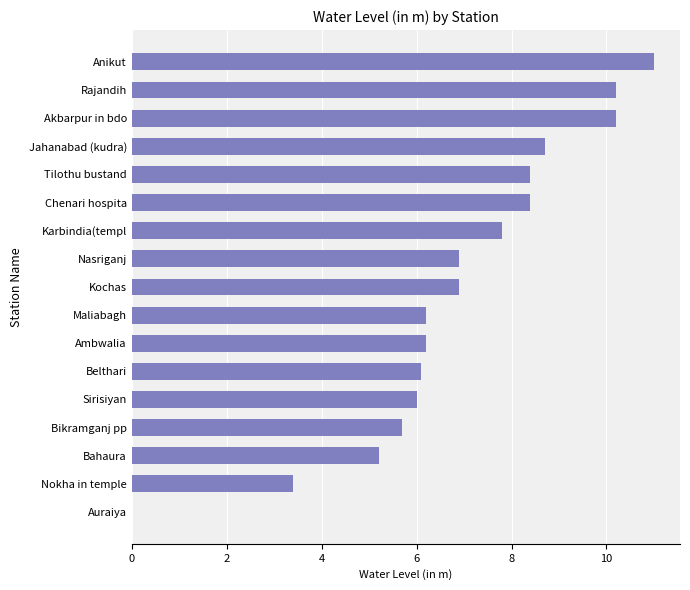

How many categories are shown in the chart?

17